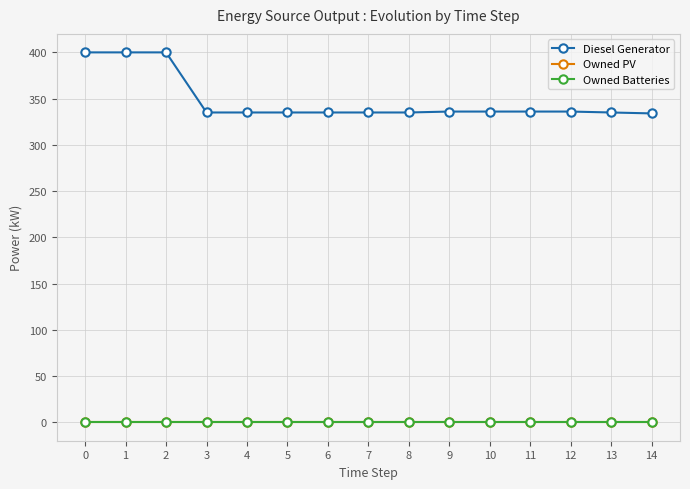

Does the chart have visible grid lines?

Yes